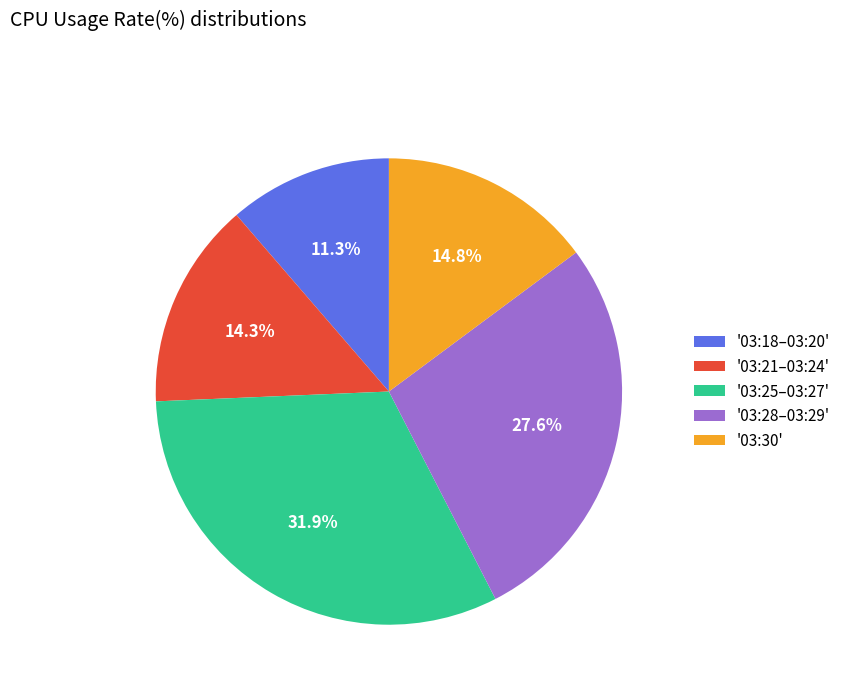

Which slice is the largest?

'03:25–03:27'